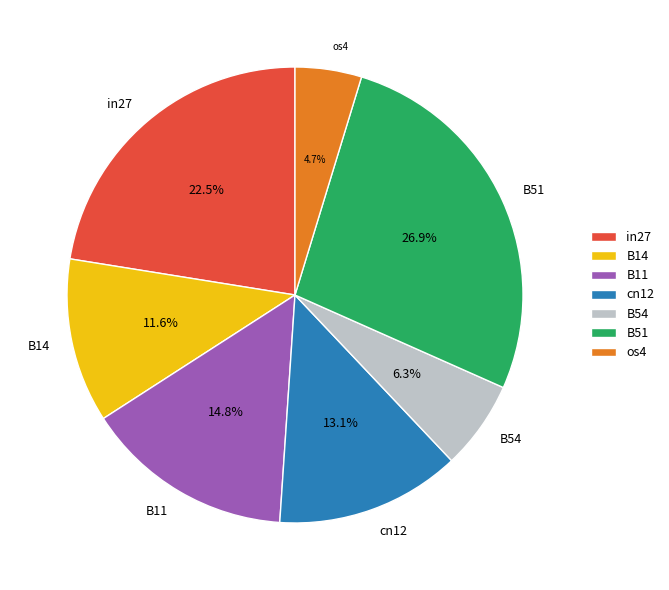

Between B54 and cn12, which is larger?

cn12